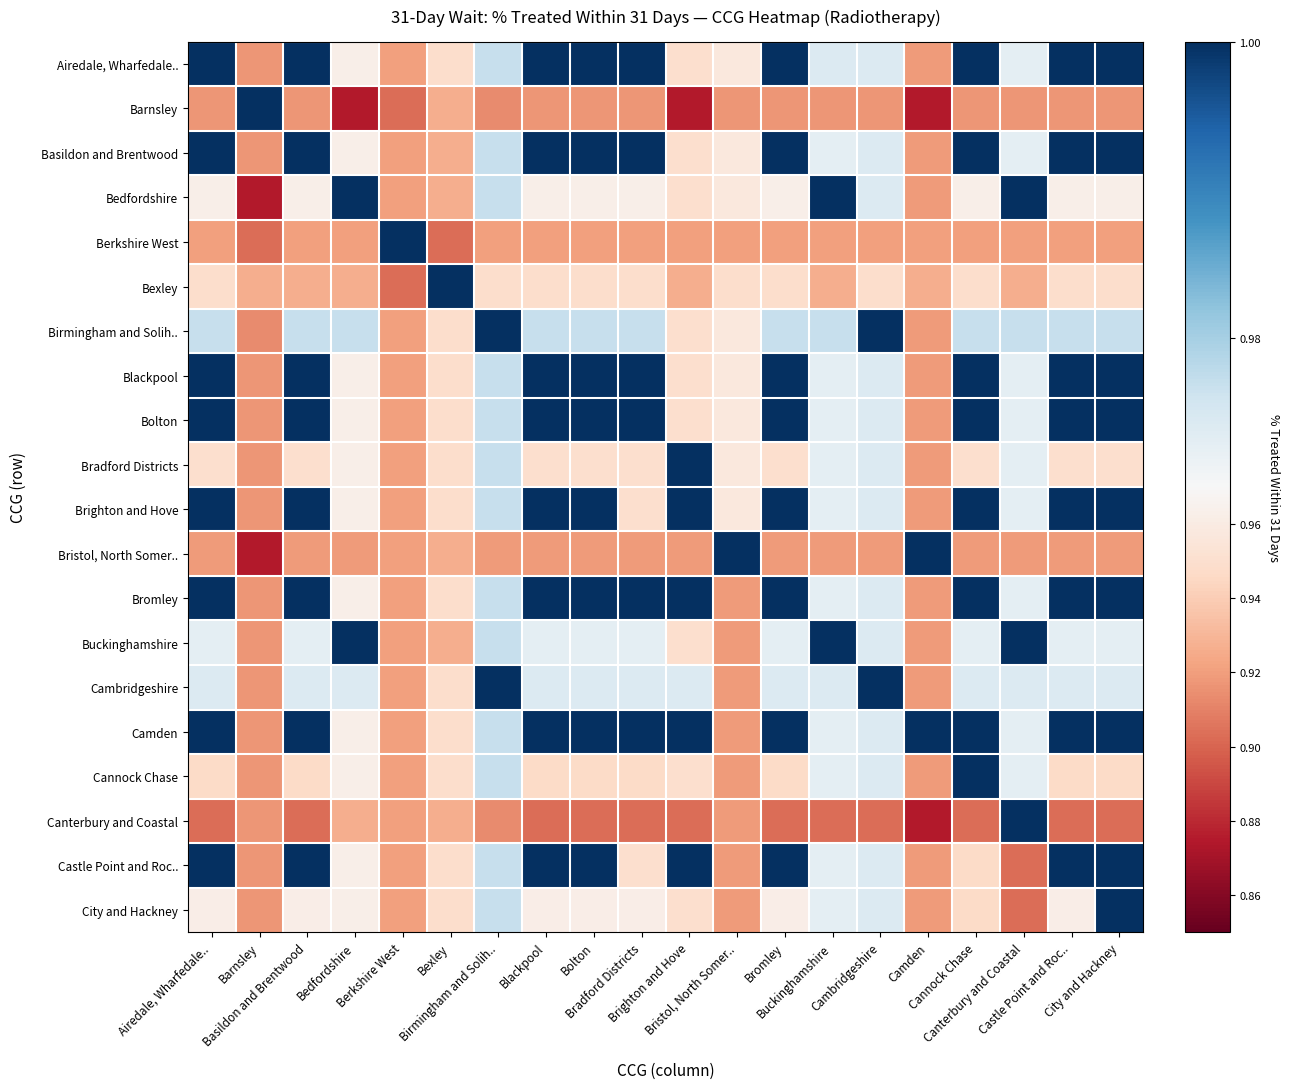

What is the smallest value displayed?

0.9